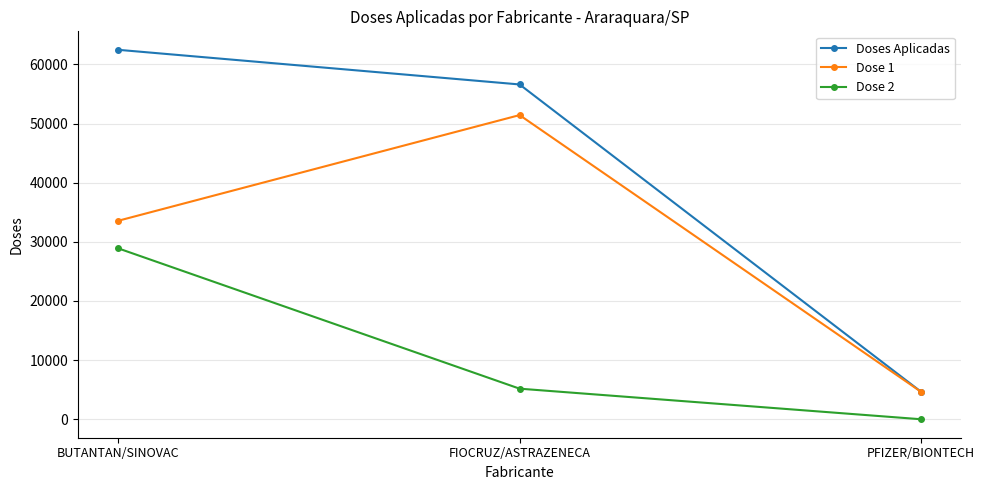

Reading left to right, what are all the values shown in this chart?

Doses Aplicadas: BUTANTAN/SINOVAC=62464	FIOCRUZ/ASTRAZENECA=56607	PFIZER/BIONTECH=4661
Dose 1: BUTANTAN/SINOVAC=33562	FIOCRUZ/ASTRAZENECA=51428	PFIZER/BIONTECH=4651
Dose 2: BUTANTAN/SINOVAC=28902	FIOCRUZ/ASTRAZENECA=5179	PFIZER/BIONTECH=10